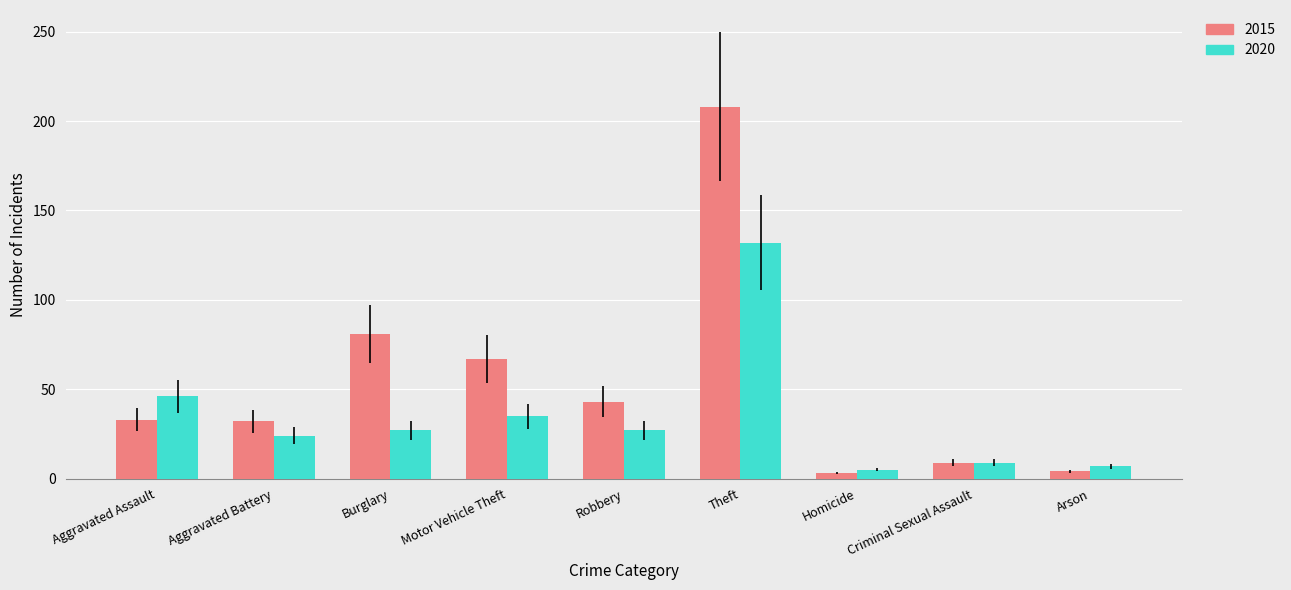

Is it true that 2015 equals 9 at Criminal Sexual Assault?

True